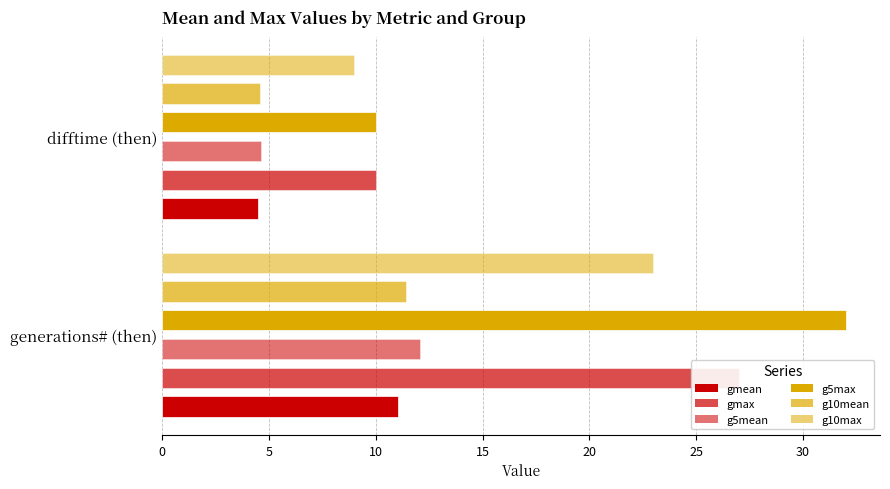

Does the chart contain any negative values?

No